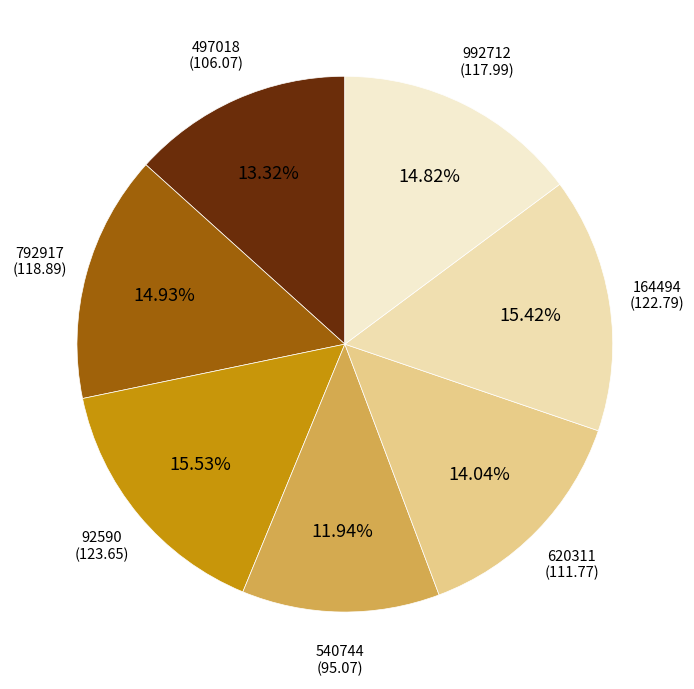

Which category has the smallest portion of the pie?

540744